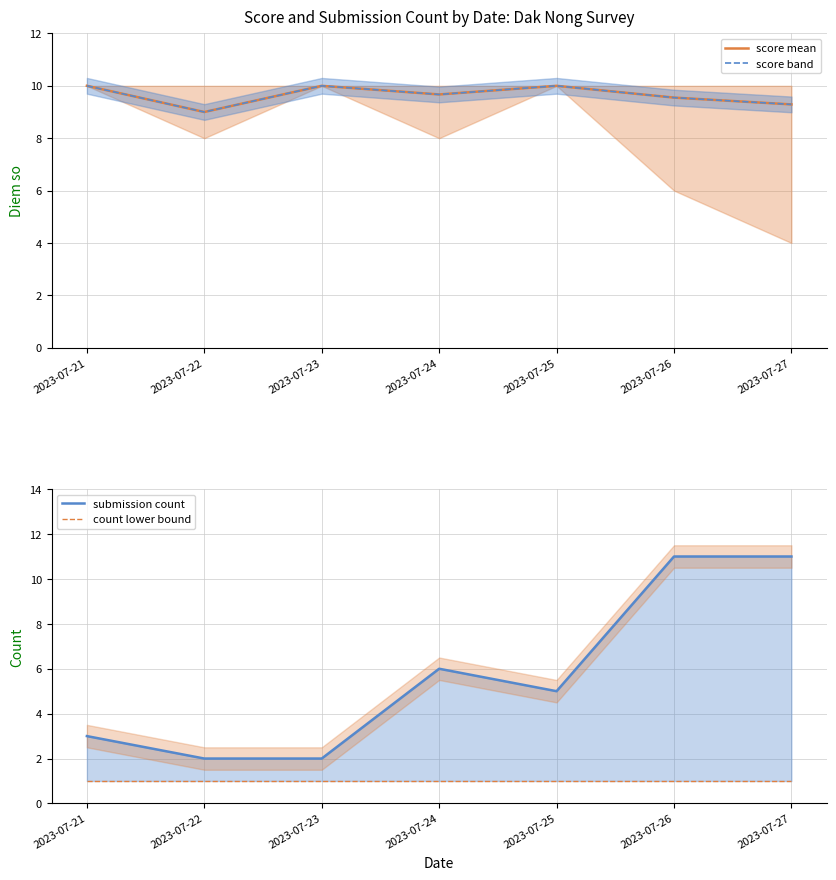

What is the value of the score mean point at the 7th from the left?

9.3